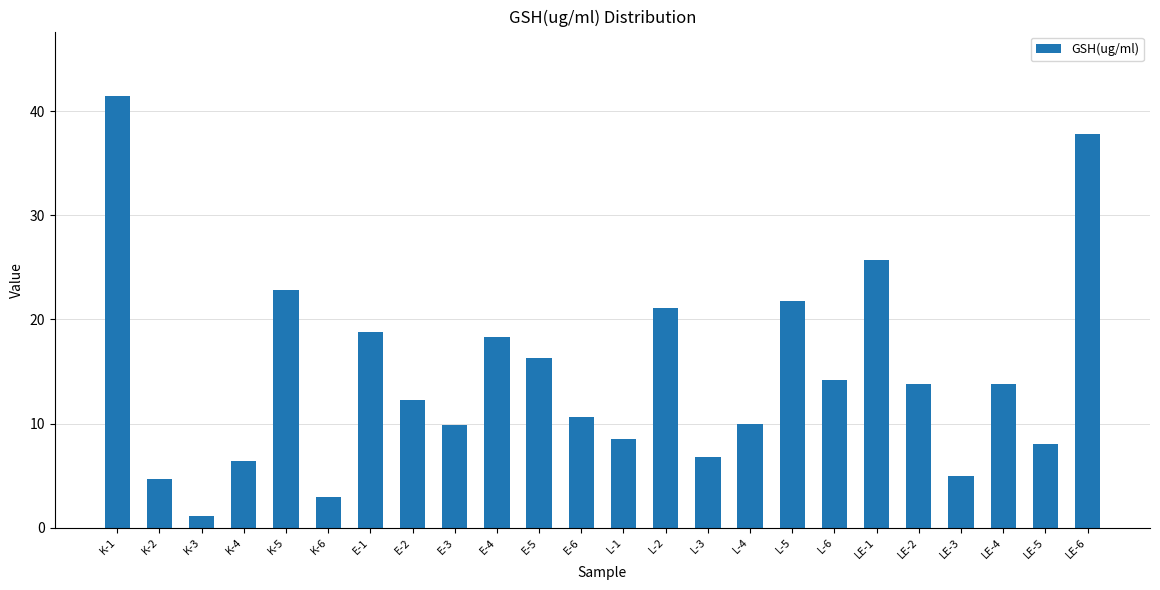

At which category does the chart reach its minimum across all series?

K-3